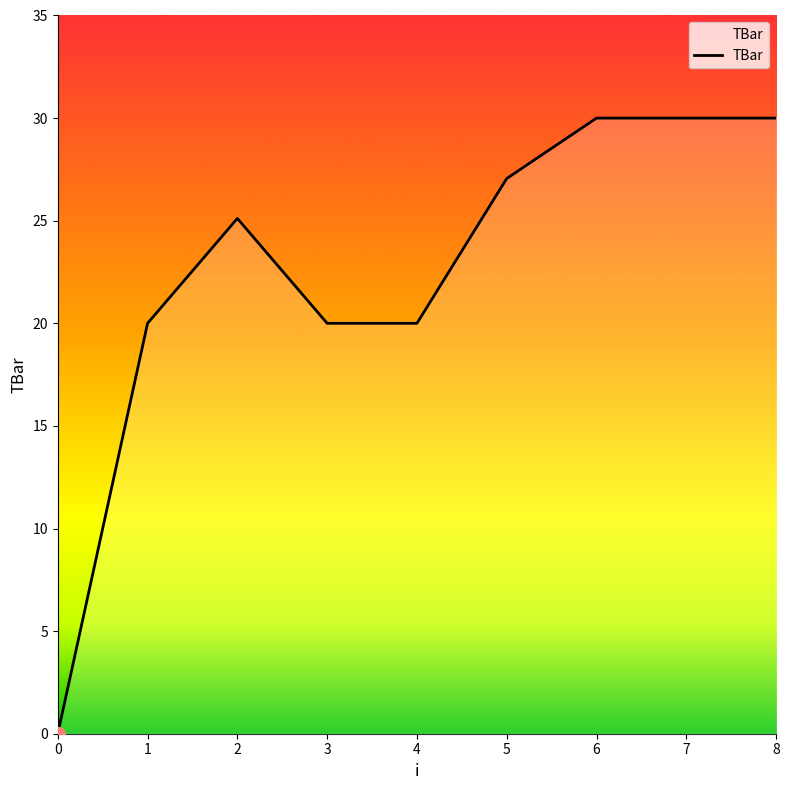

What is the approximate value at 2?

25.1